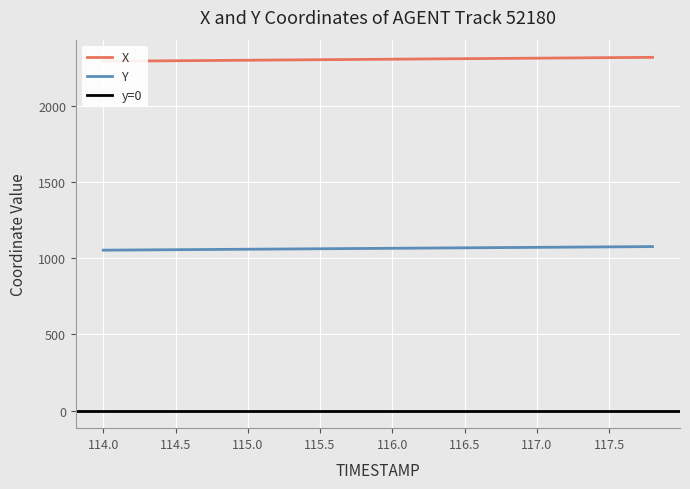

What is the maximum value shown in the chart?

2319.9